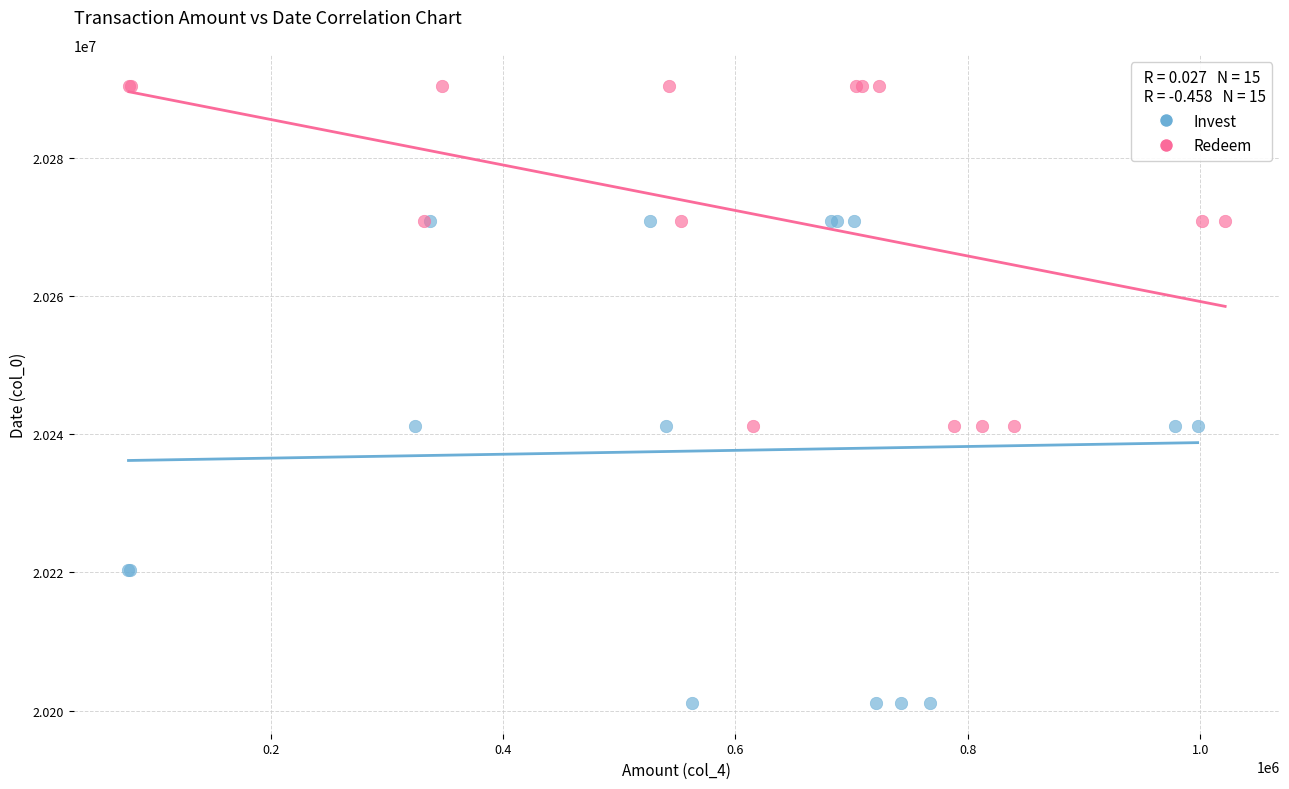

Which series has the largest Y range (max minus min)?

Invest